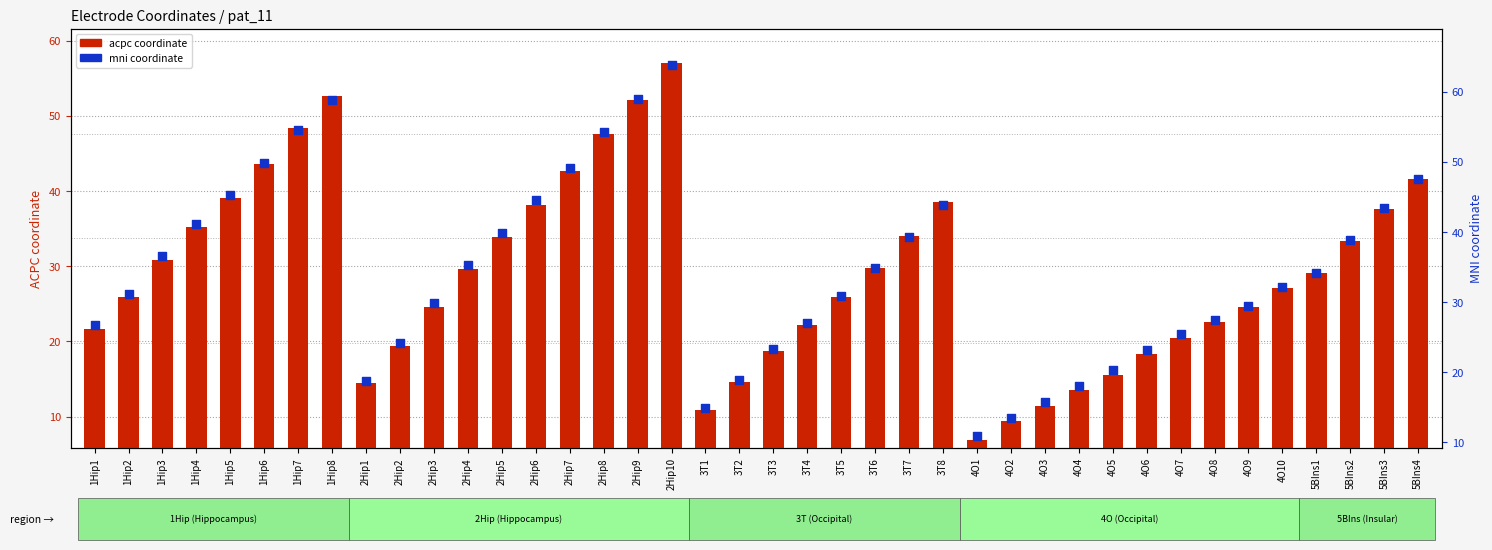

Is the value of acpc coordinate at 1Hip3 greater than the value of mni coordinate at 2Hip8?

No